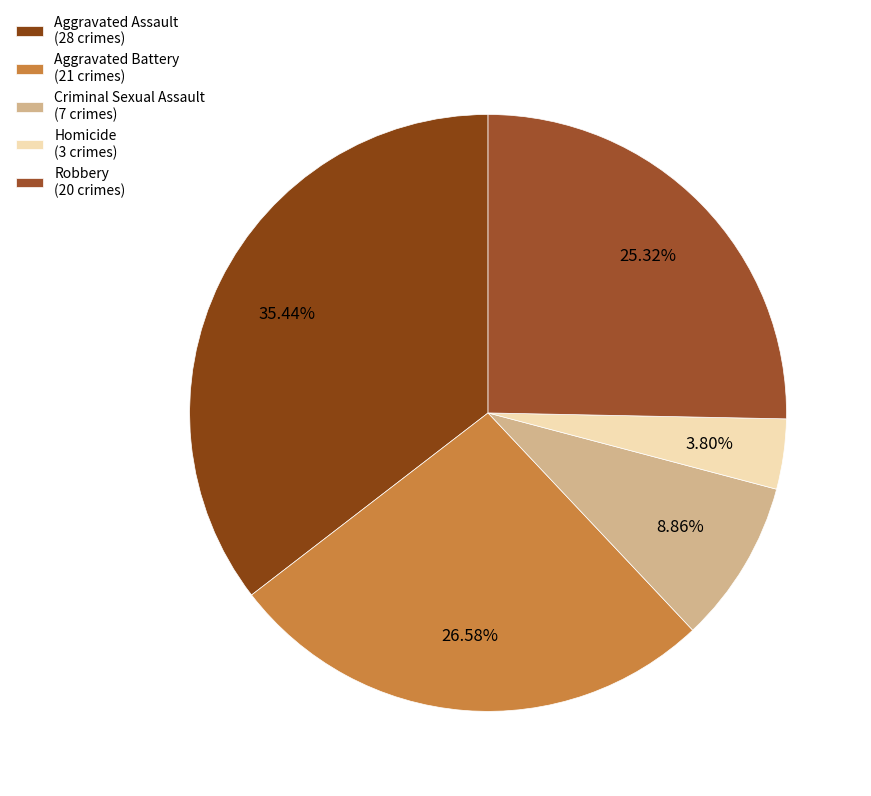

Is Aggravated Battery the majority of the pie?

No